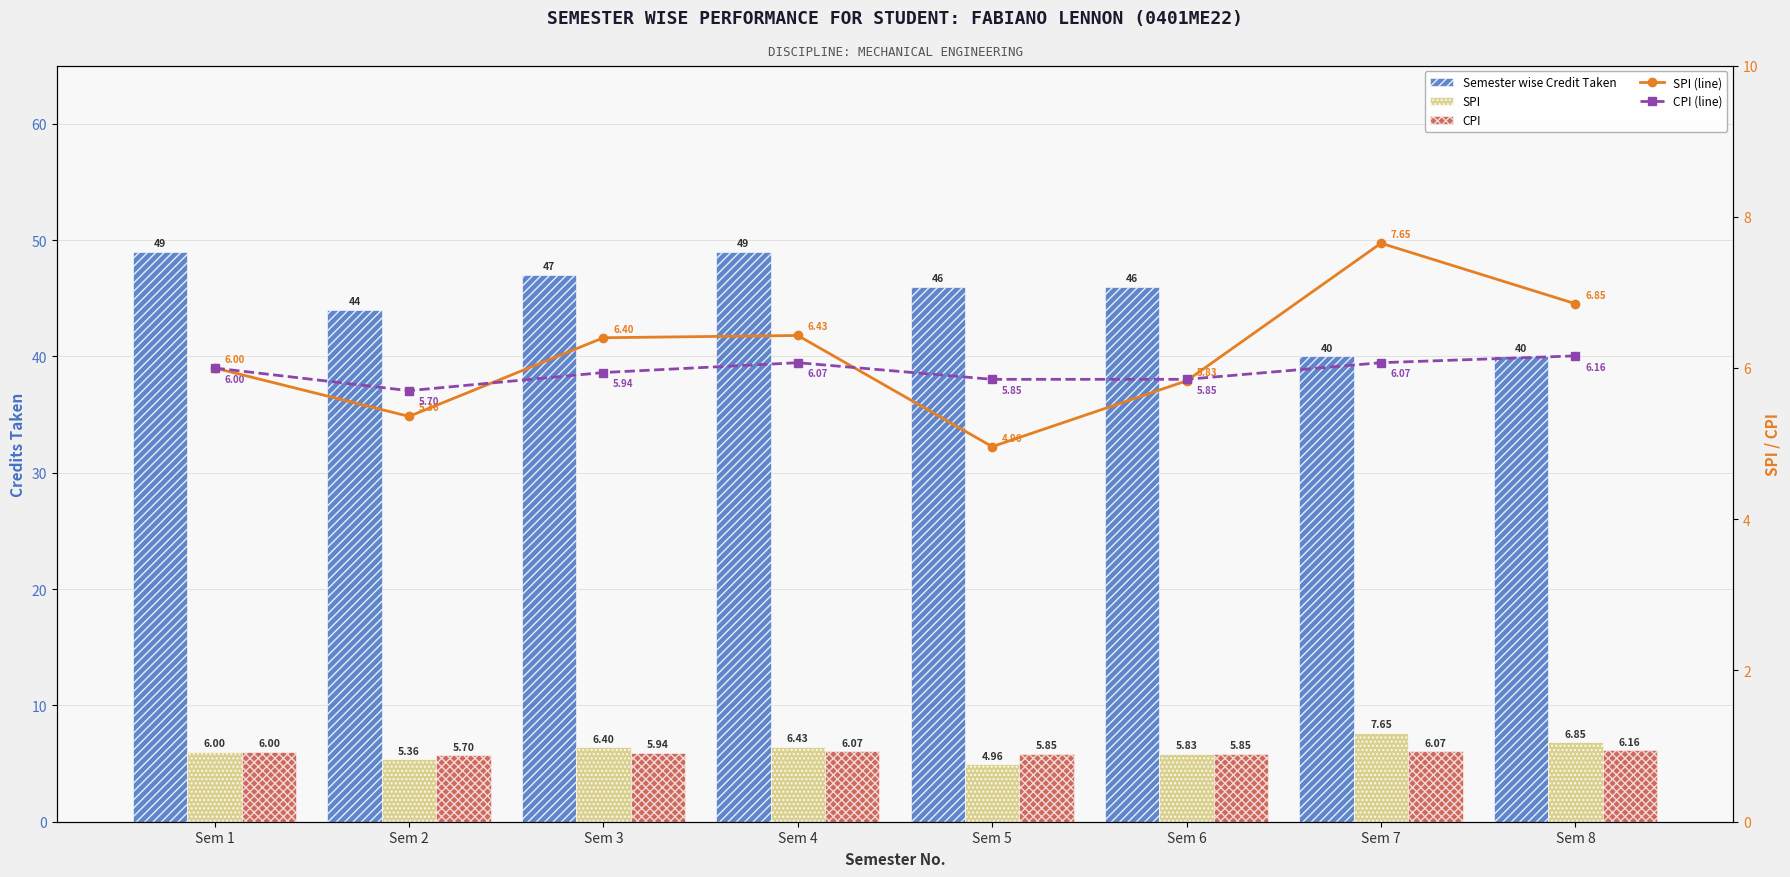

What is the spread (max minus min) of values at Sem 4?

42.9